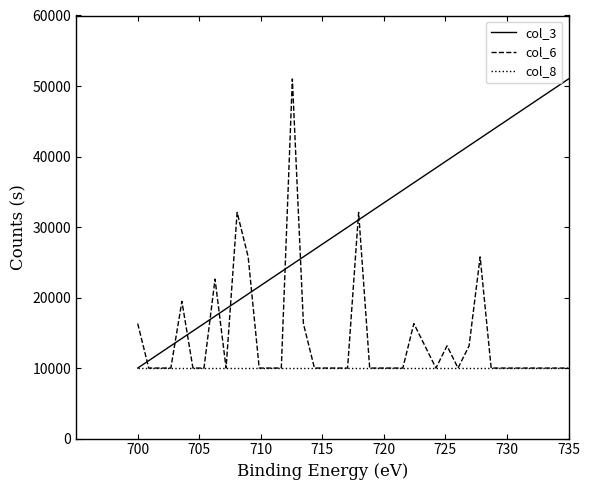

How many values in the col_3 series exceed 31025?

20